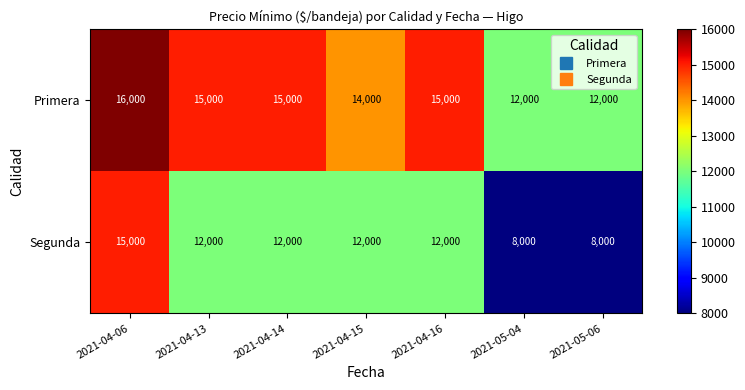

How many values in the Segunda series are below 12000?

2